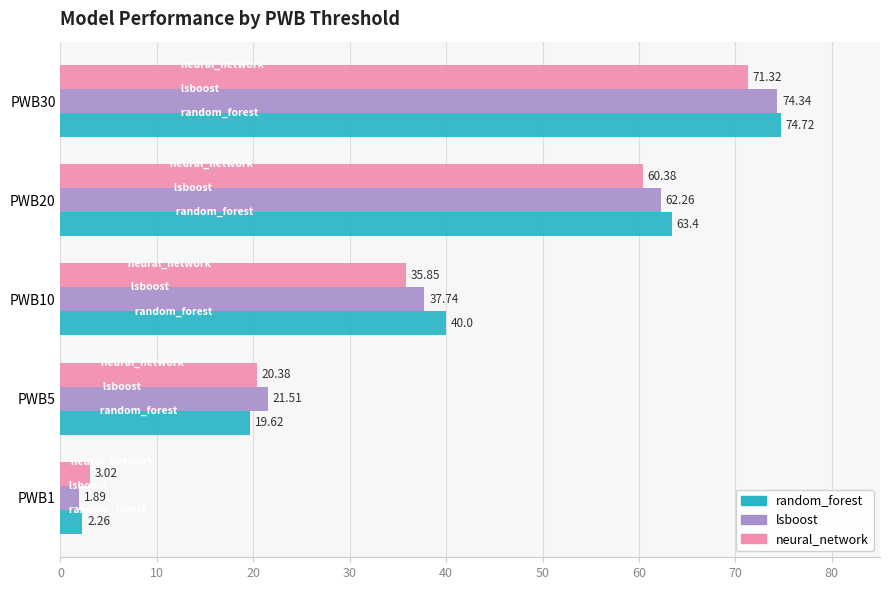

At which label does neural_network reach its peak?

PWB30